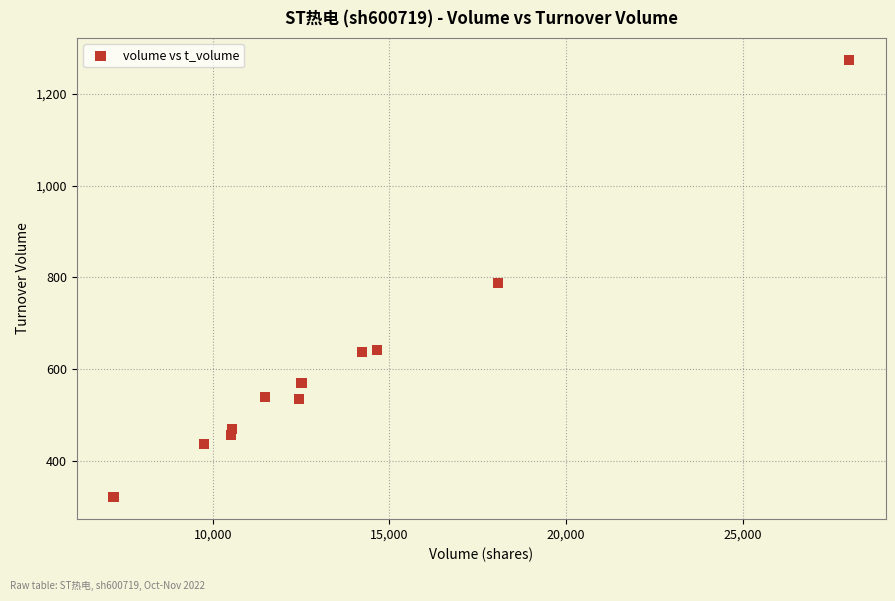

What is the average Y value?

607